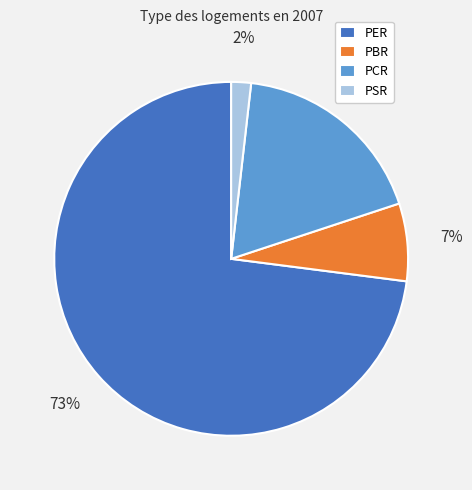

Which category has the biggest portion of the pie?

PER